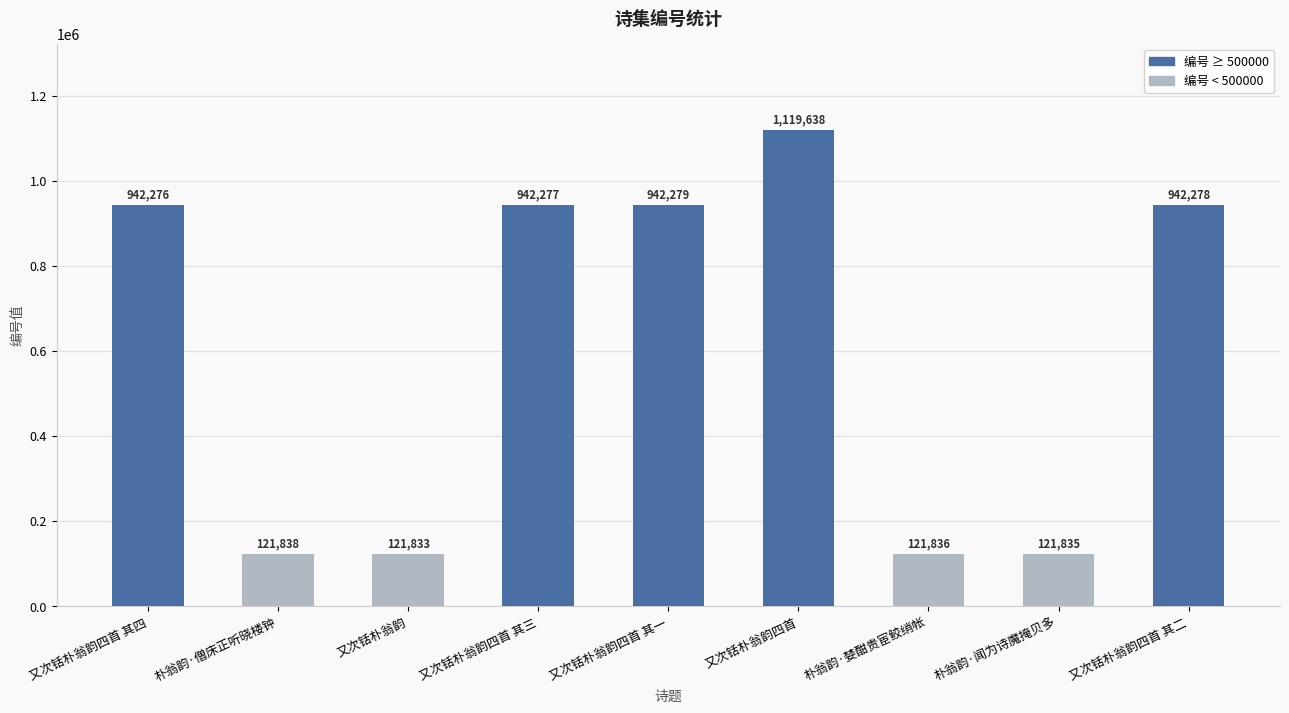

What is the label of the 2nd bar from the right?

朴翁韵·闻为诗魔掩贝多